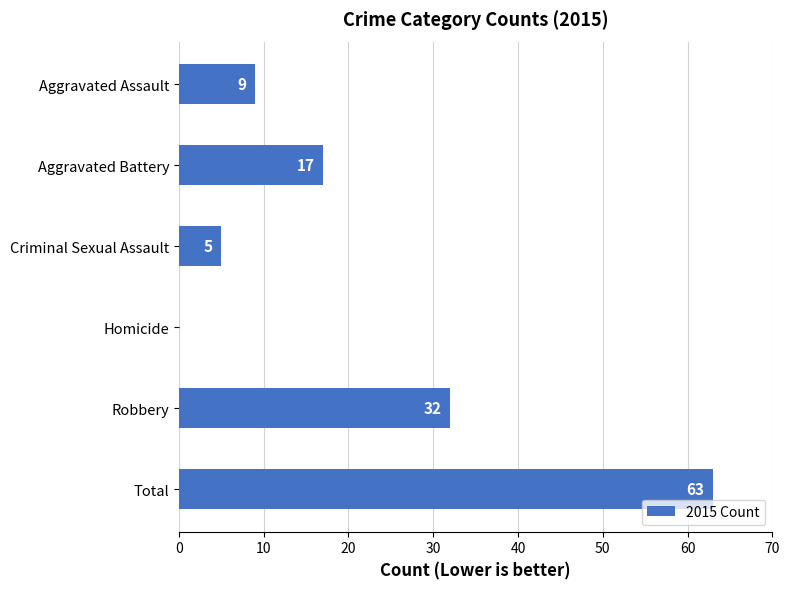

What is the sum of the values at Robbery and Homicide?

32